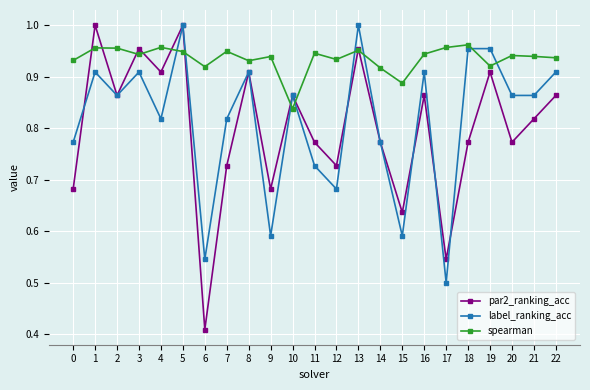

How many times do spearman and label_ranking_acc cross each other?

8